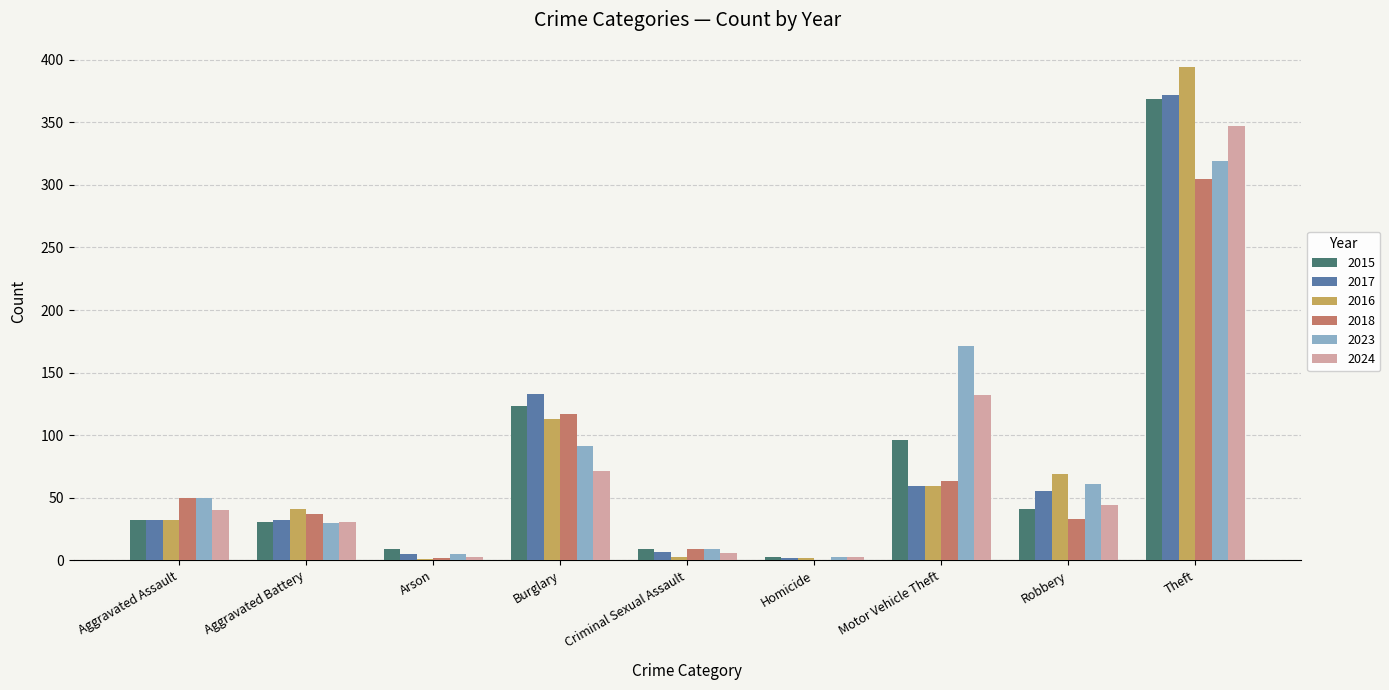

Which series has the largest range (max minus min)?

2016